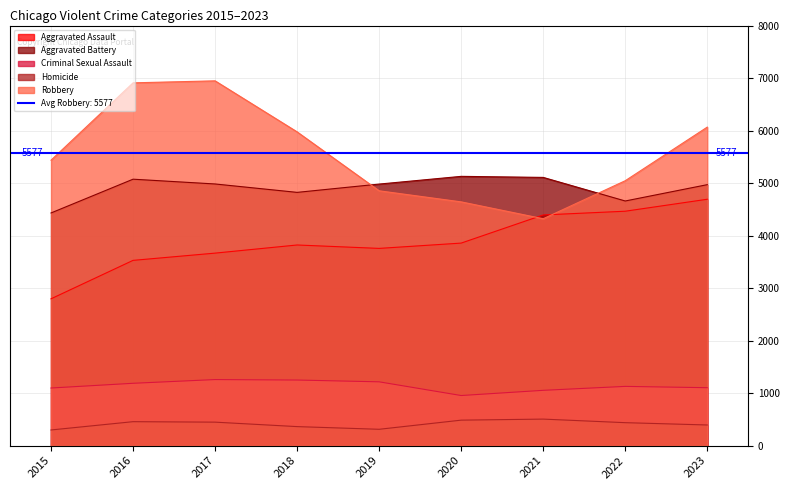

In Aggravated Assault, how many points are lower than both neighbors (excluding endpoints)?

1